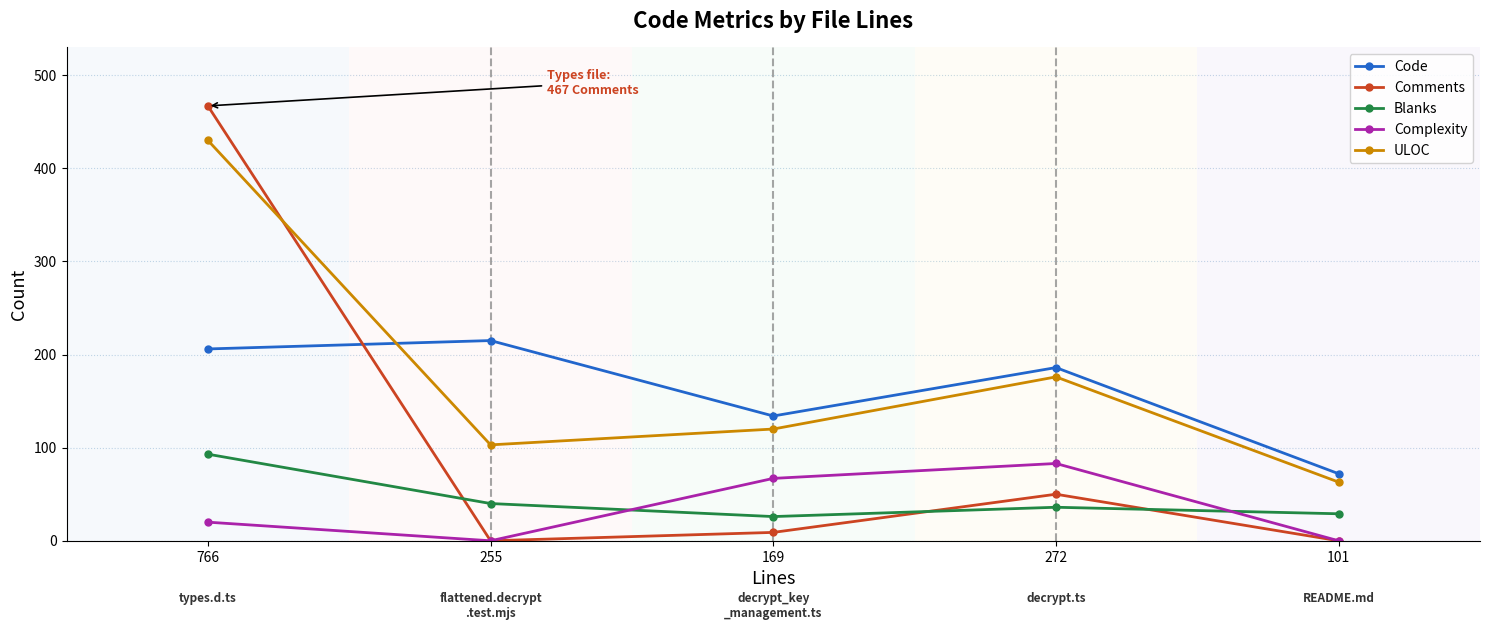

Count the number of categories in the chart.

5